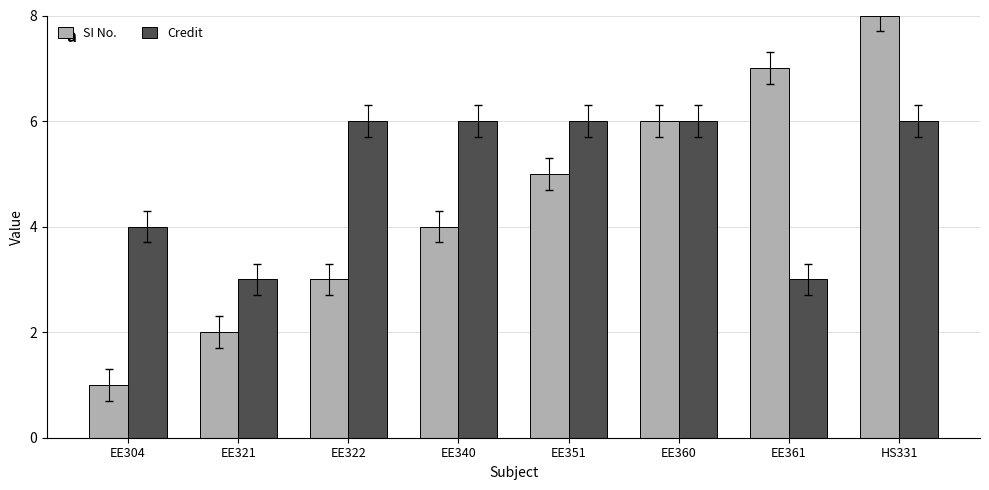

True or false: SI No. has a value of 2 at EE321.

True